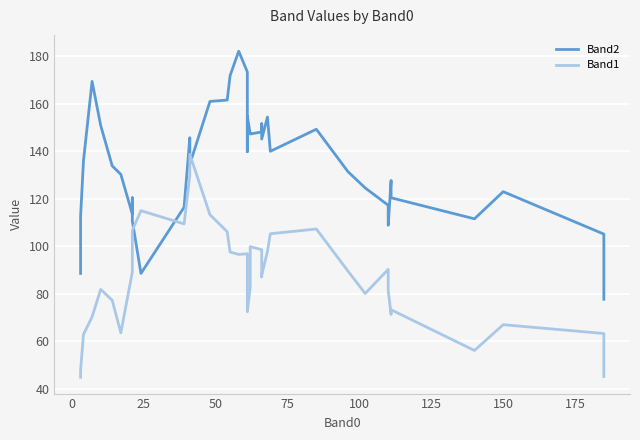

Which series has the widest spread of values?

Band2